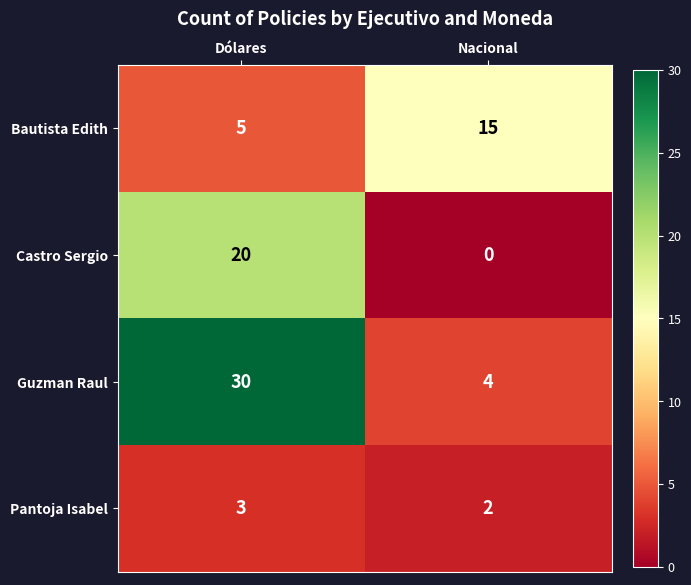

What is the approximate value of Bautista Edith at Dólares?

5